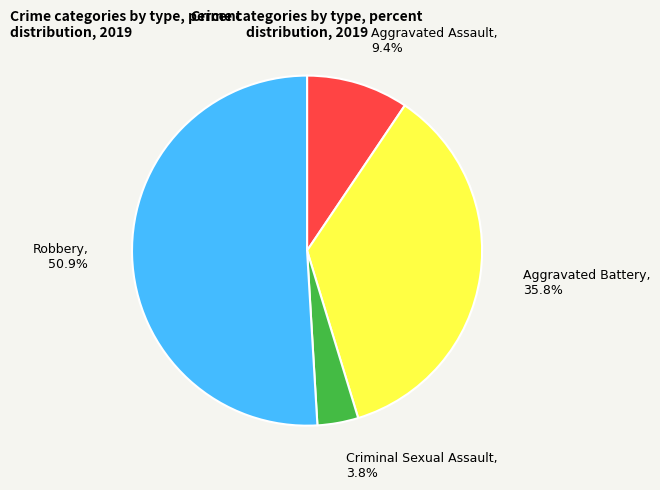

What is the majority slice?

Robbery